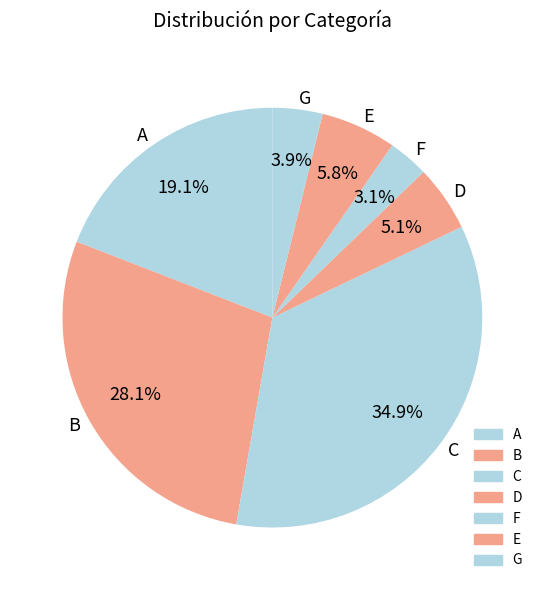

Which slice is the largest?

C